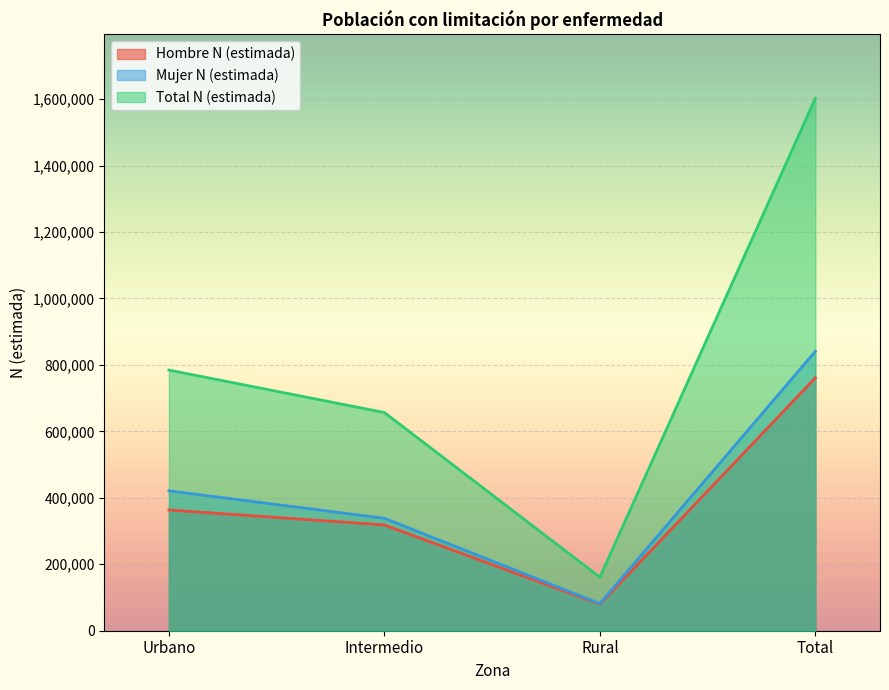

What is the difference between the Mujer N (estimada) values at Total and Rural?

759492